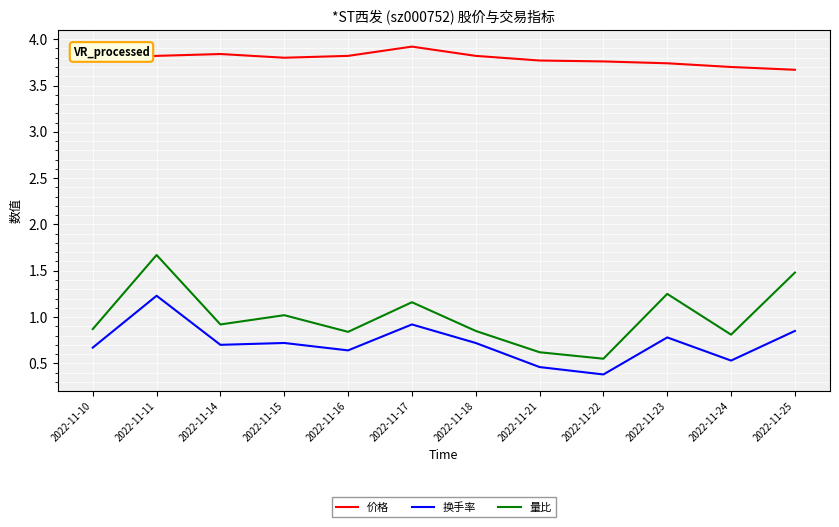

What is the greatest value displayed?

3.9